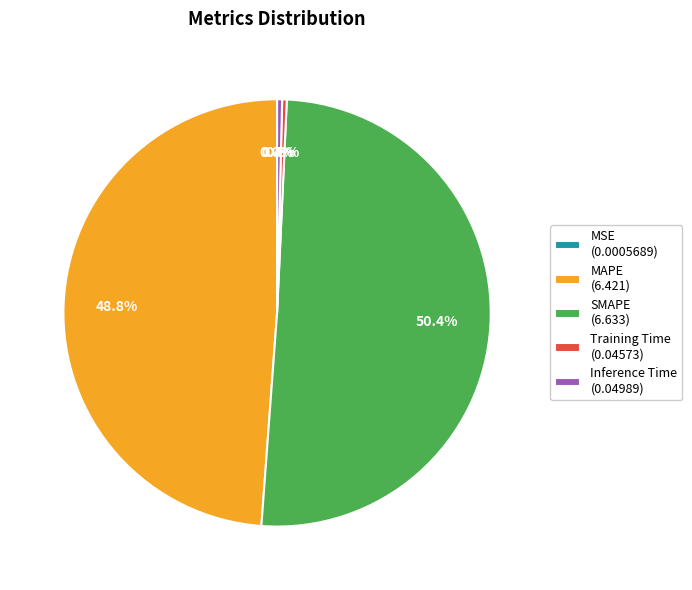

What is the majority slice?

SMAPE